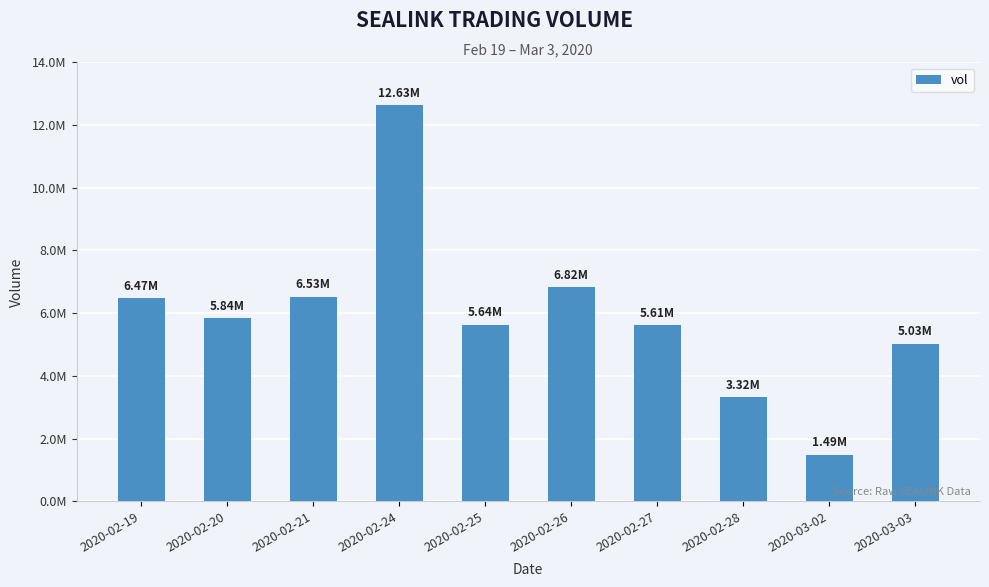

List the labels in order of value, smallest first.

2020-03-02, 2020-02-28, 2020-03-03, 2020-02-27, 2020-02-25, 2020-02-20, 2020-02-19, 2020-02-21, 2020-02-26, 2020-02-24